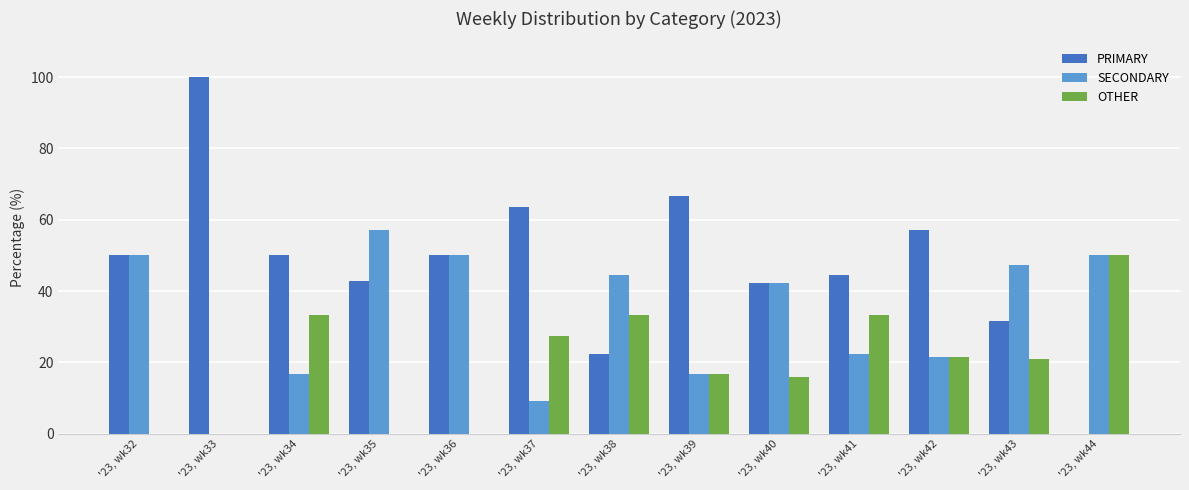

Which series has the largest total across all categories?

PRIMARY